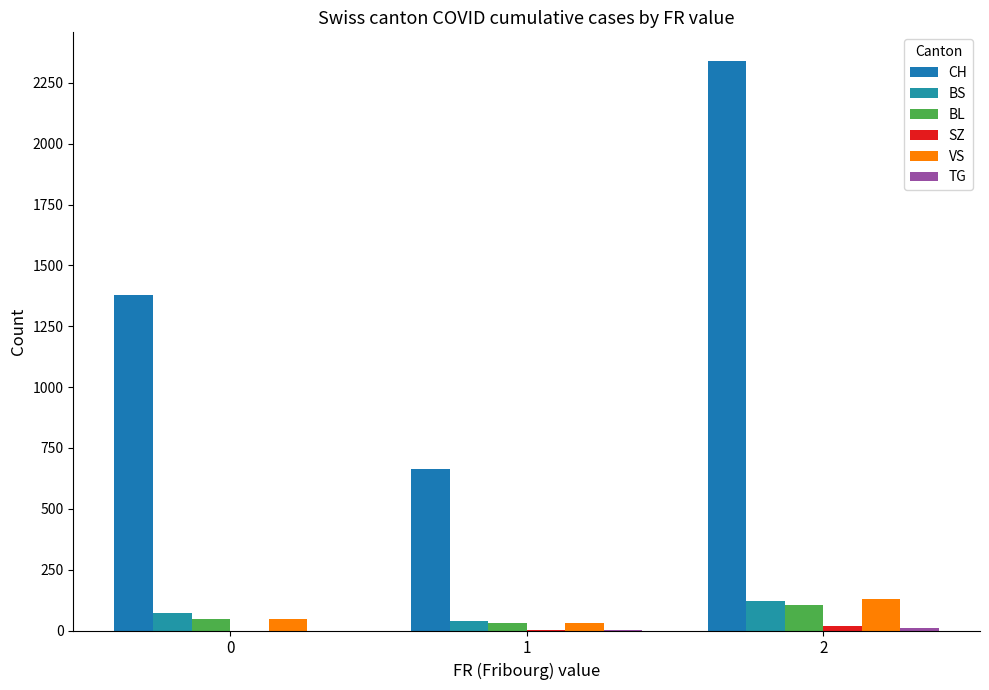

What is the maximum value shown in the chart?

2341